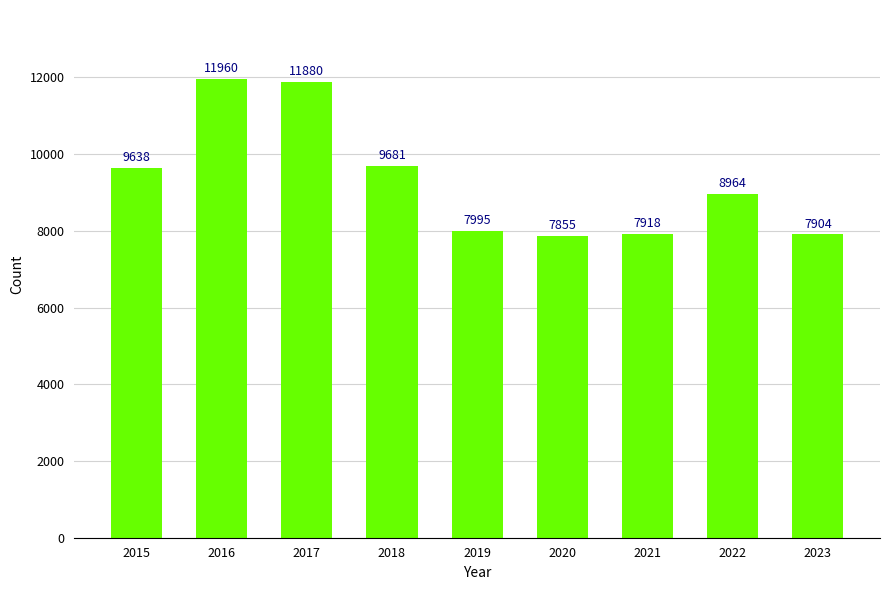

Is it true that the value at 2016 is 11960?

True